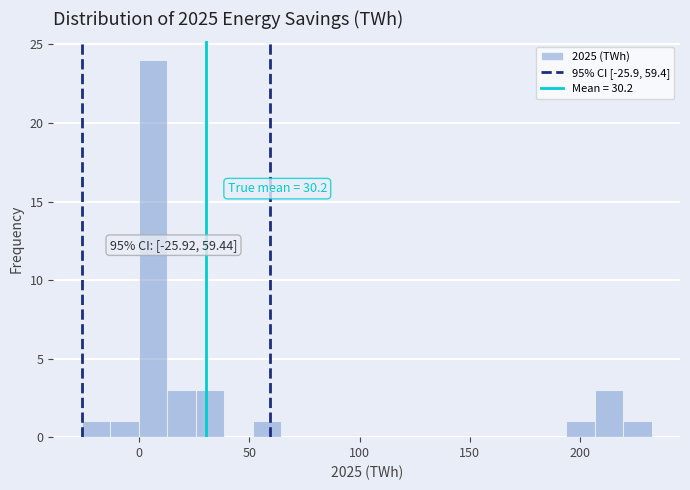

Around what value on the x-axis is the tallest bar? Give the approximate position of its centre, as read against the axis.

5